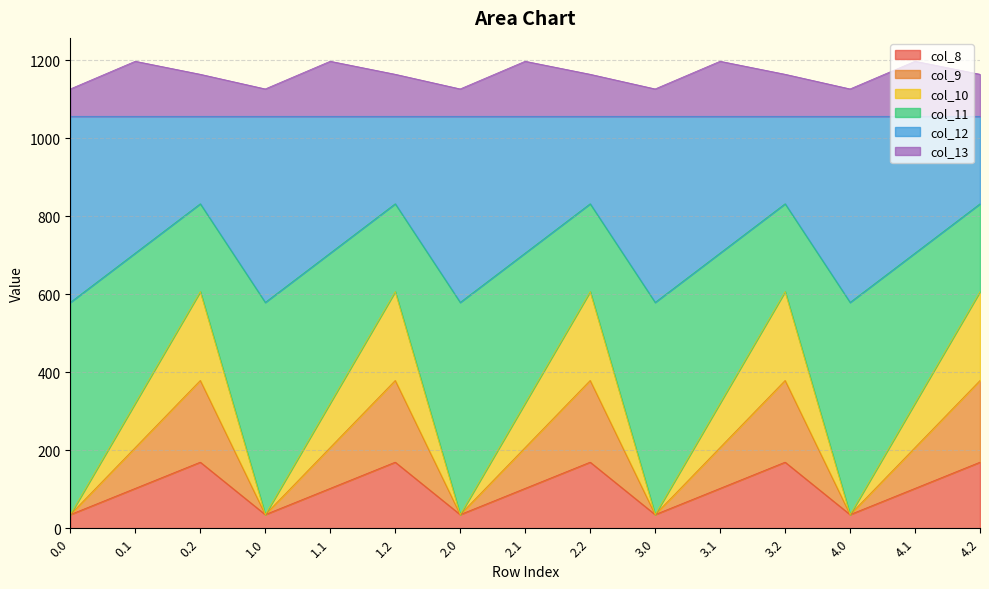

What is the total value across all series at 1.2?

1164.4